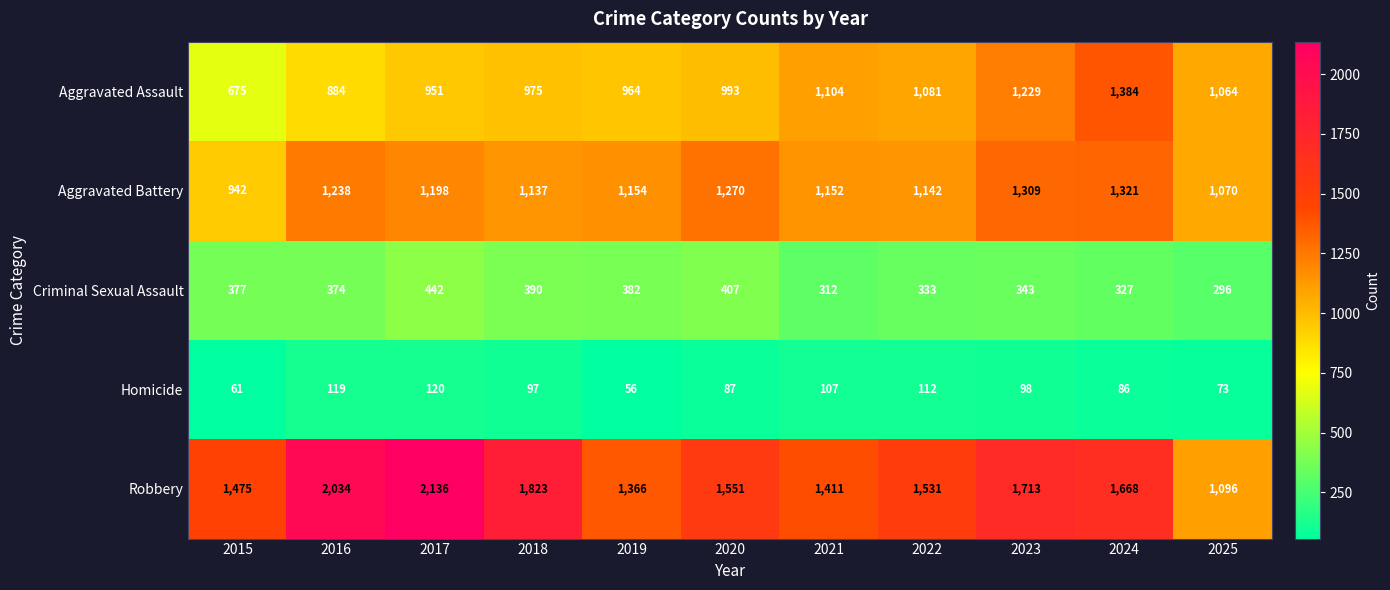

What value does the Aggravated Assault series have at 2025?

1064